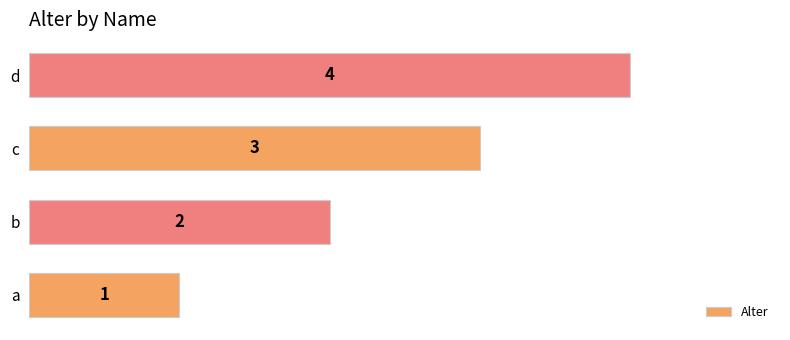

How many values are between 2 and 4?

3